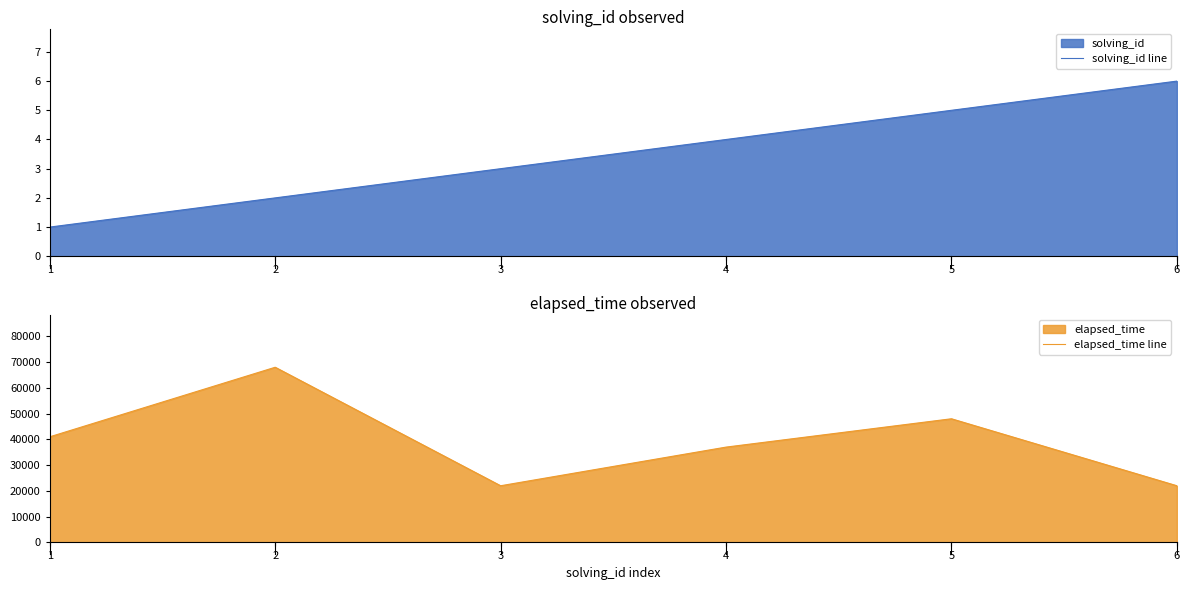

Rank the series by their average value, from highest to lowest.

elapsed_time line, solving_id line